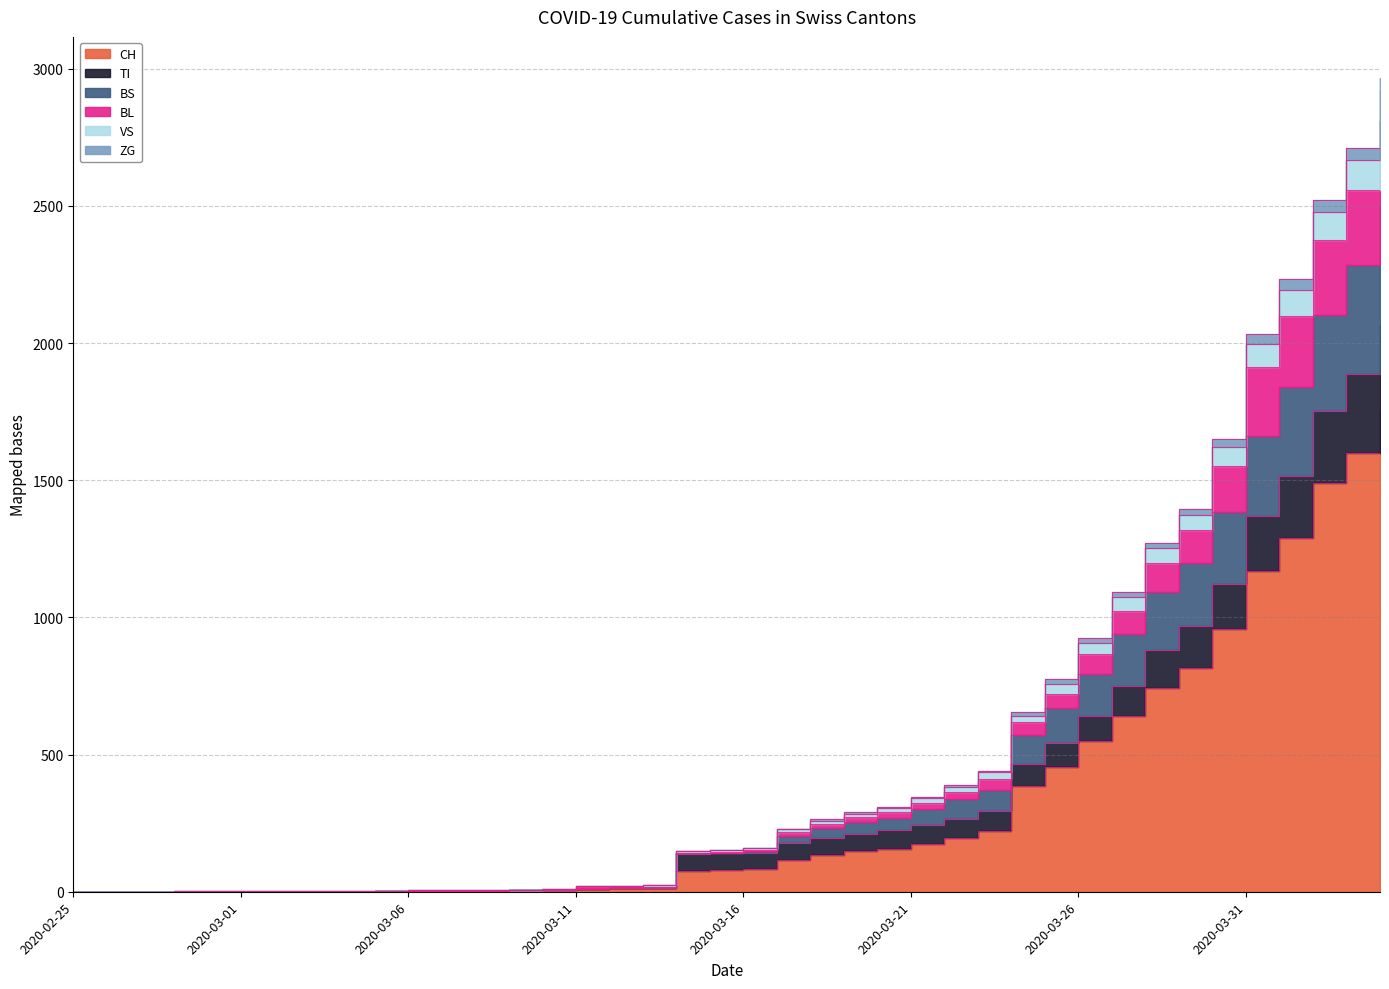

What are all the series names shown in the legend?

CH, TI, BS, BL, VS, ZG